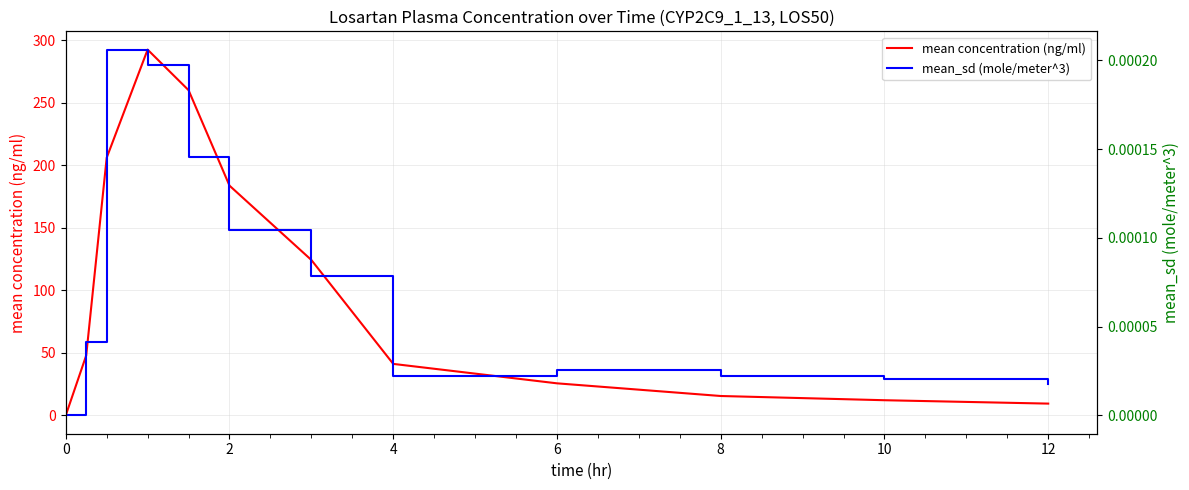

What is the value of the mean concentration (ng/ml) point at the 8th from the left?

41.2